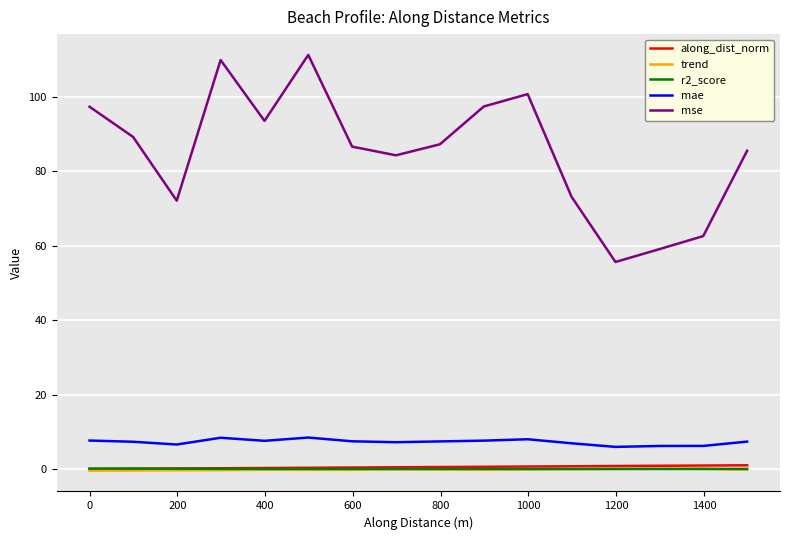

Which series has the largest total across all categories?

mse